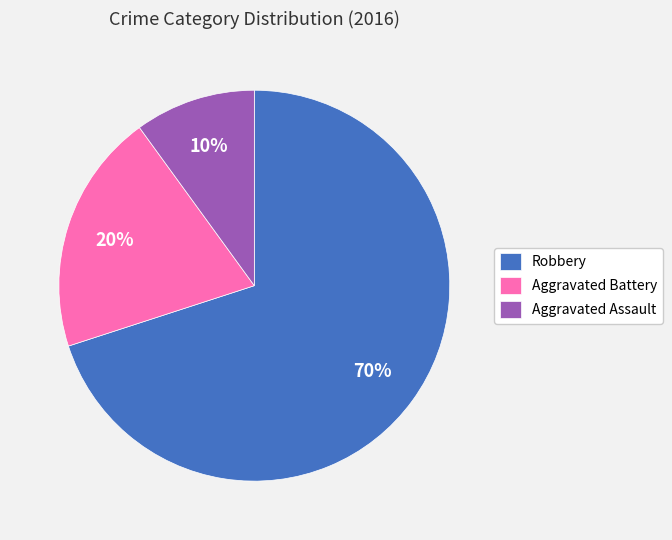

Is Robbery the majority of the pie?

Yes